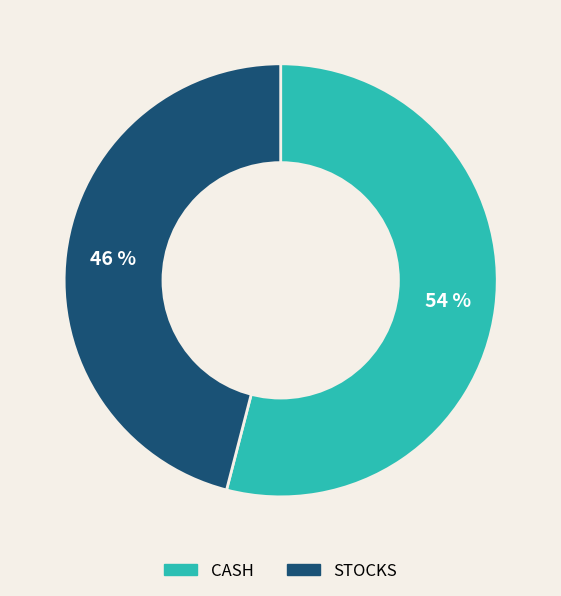

Which slice is the largest?

CASH